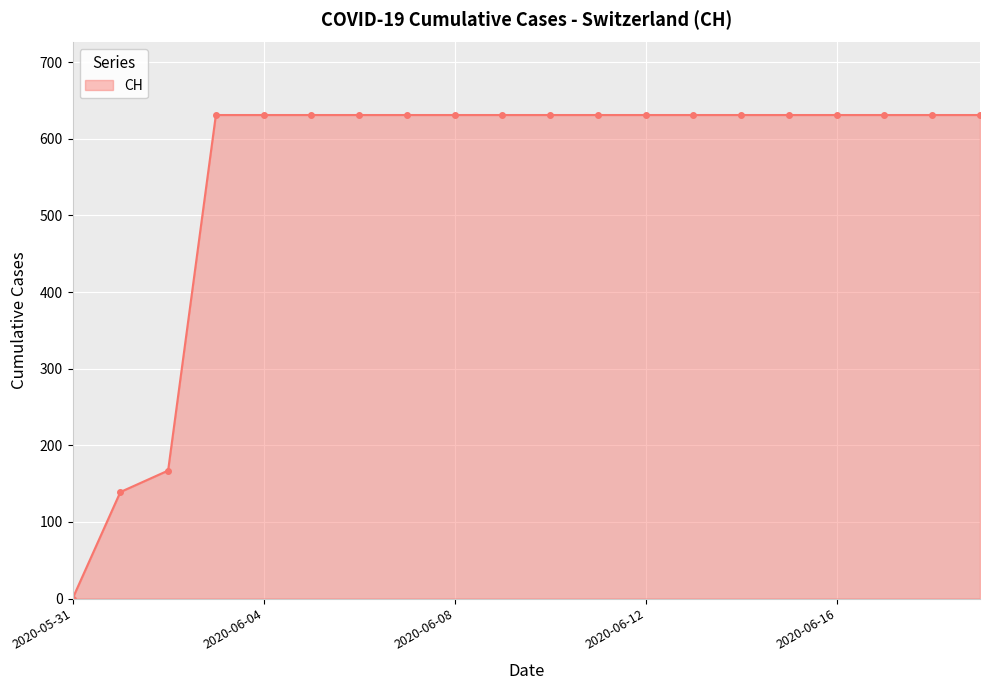

What is the value of the 11th point from the left?

631